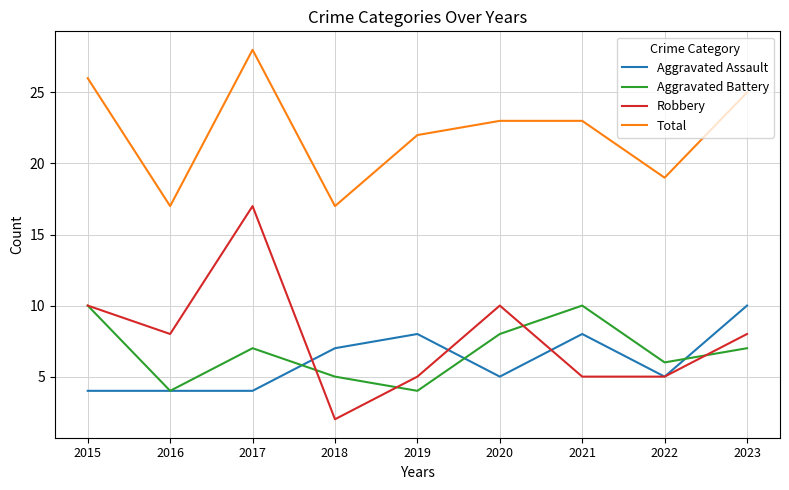

Where is the first local maximum for Total?

2017